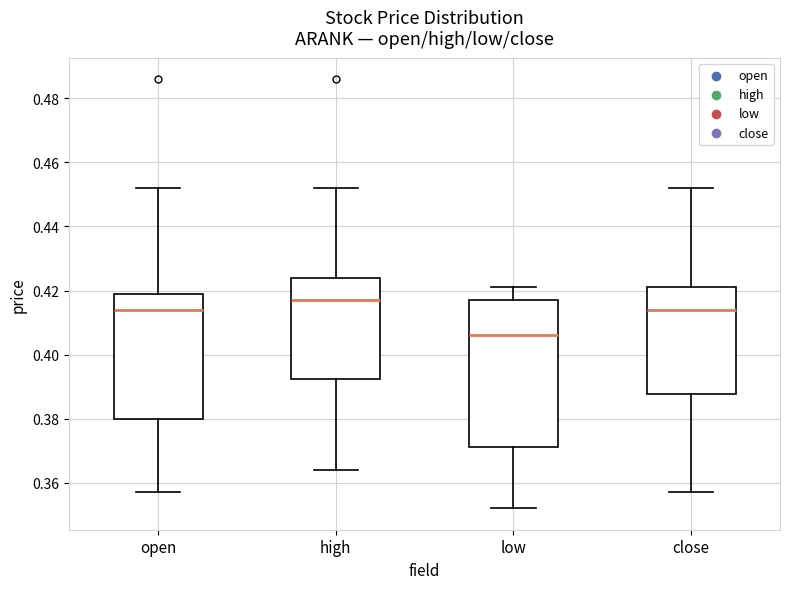

Where does the median line of the box for low sit on the y-axis? The values are not printed on the chart, so give them approximately, as read against the axis.

0.406